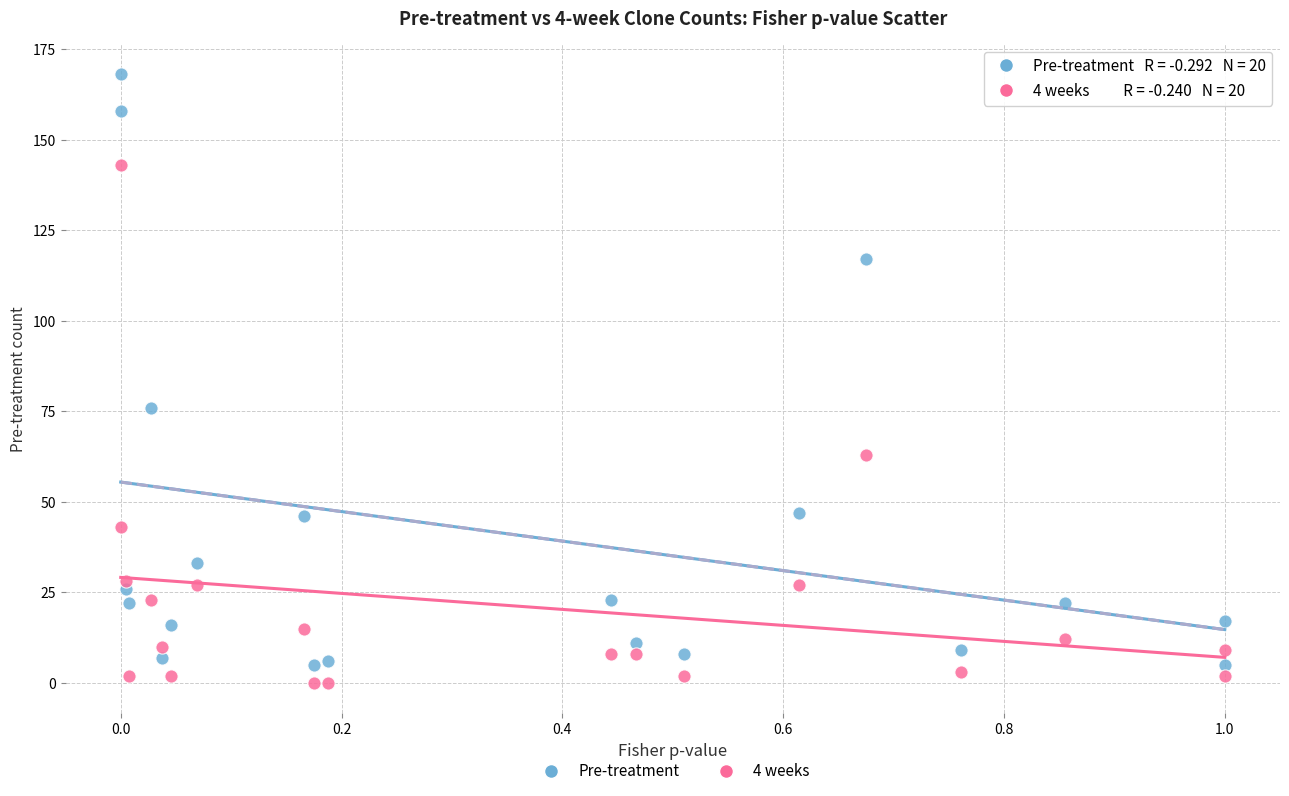

Which series contains the lowest Y value?

4 weeks